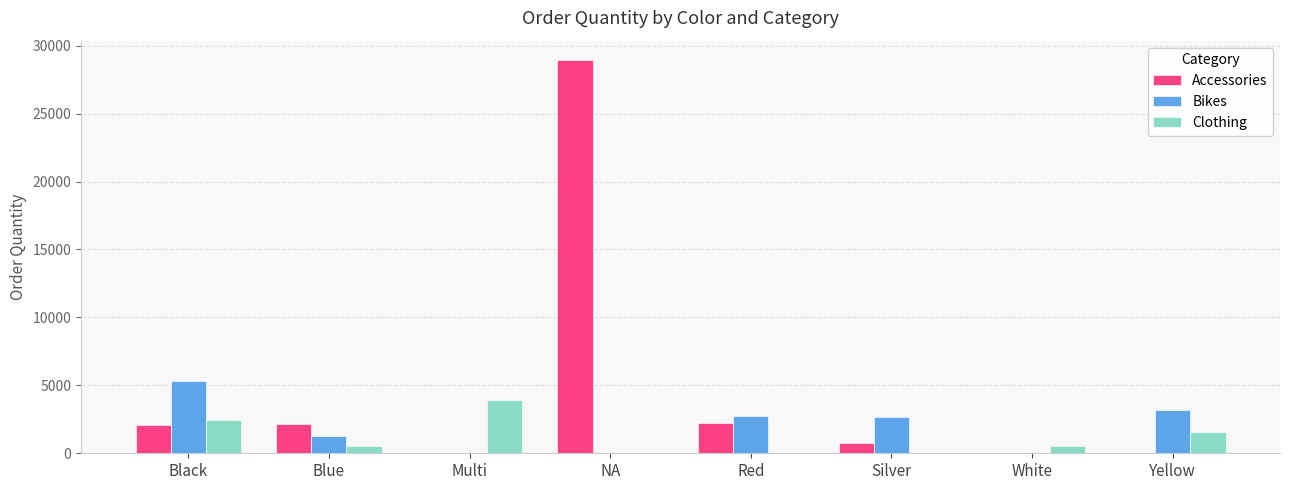

How many groups of bars are there?

8